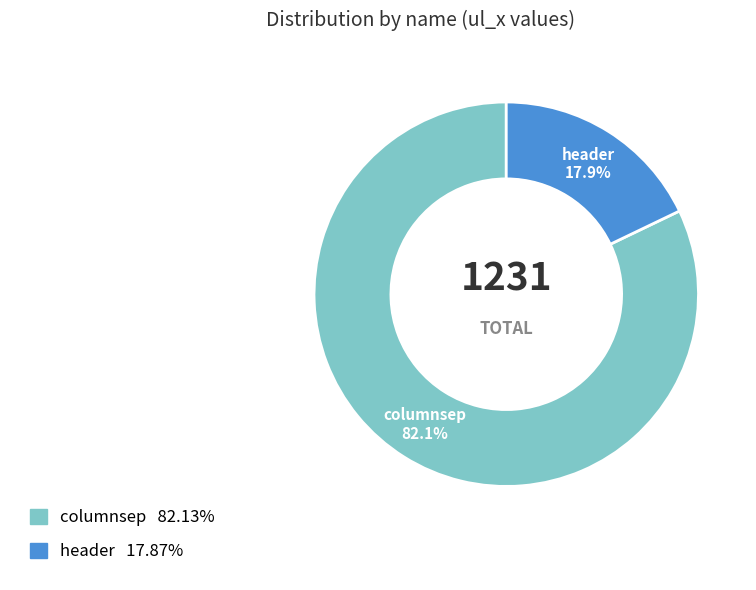

Is it true that columnsep is 82% of the pie?

True